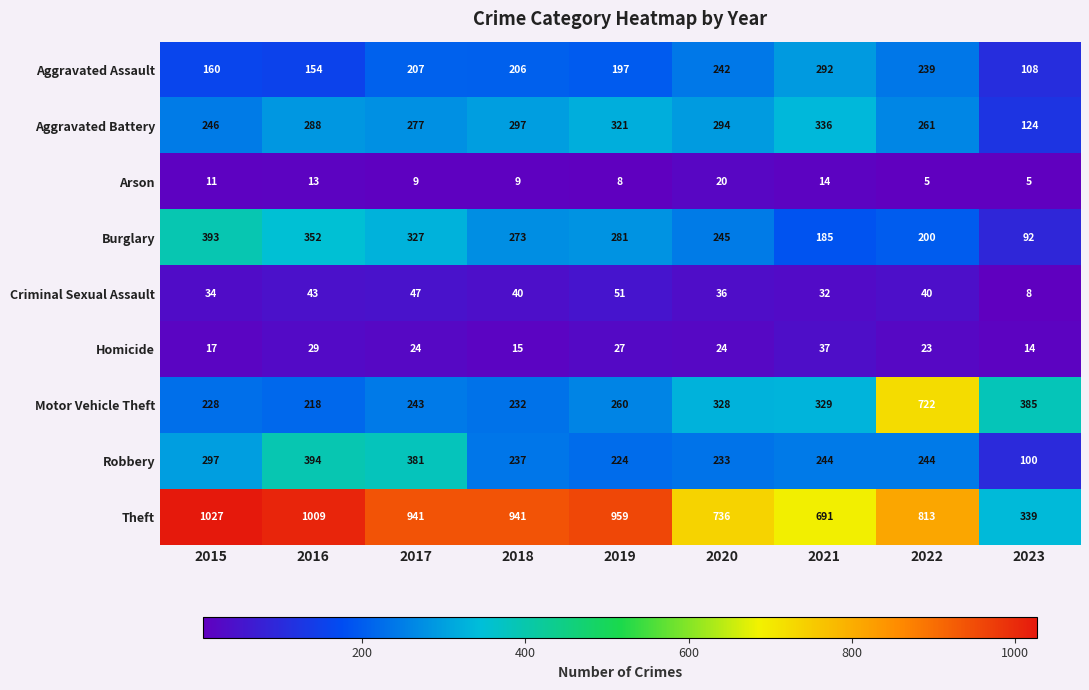

Which series has the largest total across all categories?

Theft